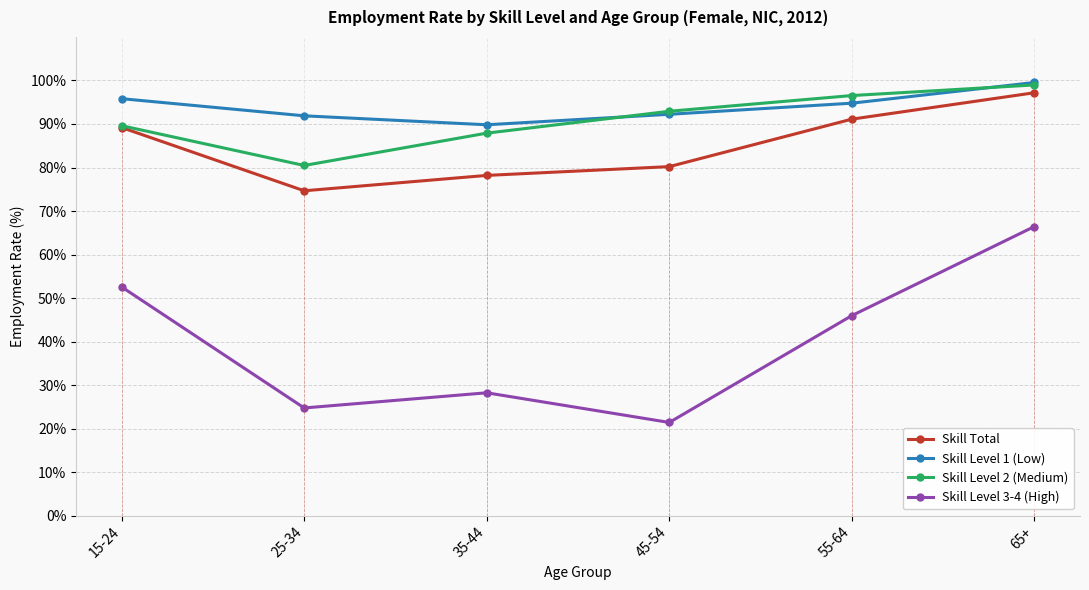

Which series has the largest range (max minus min)?

Skill Level 3-4 (High)